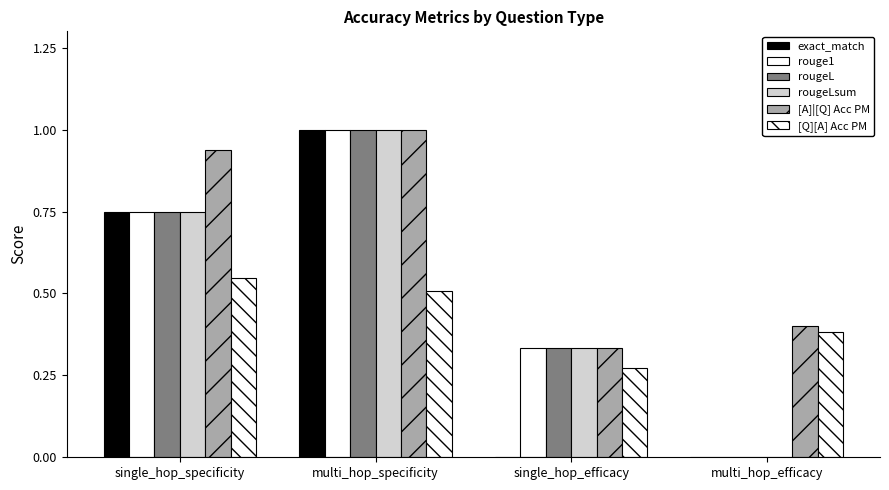

Are the bars horizontal?

No